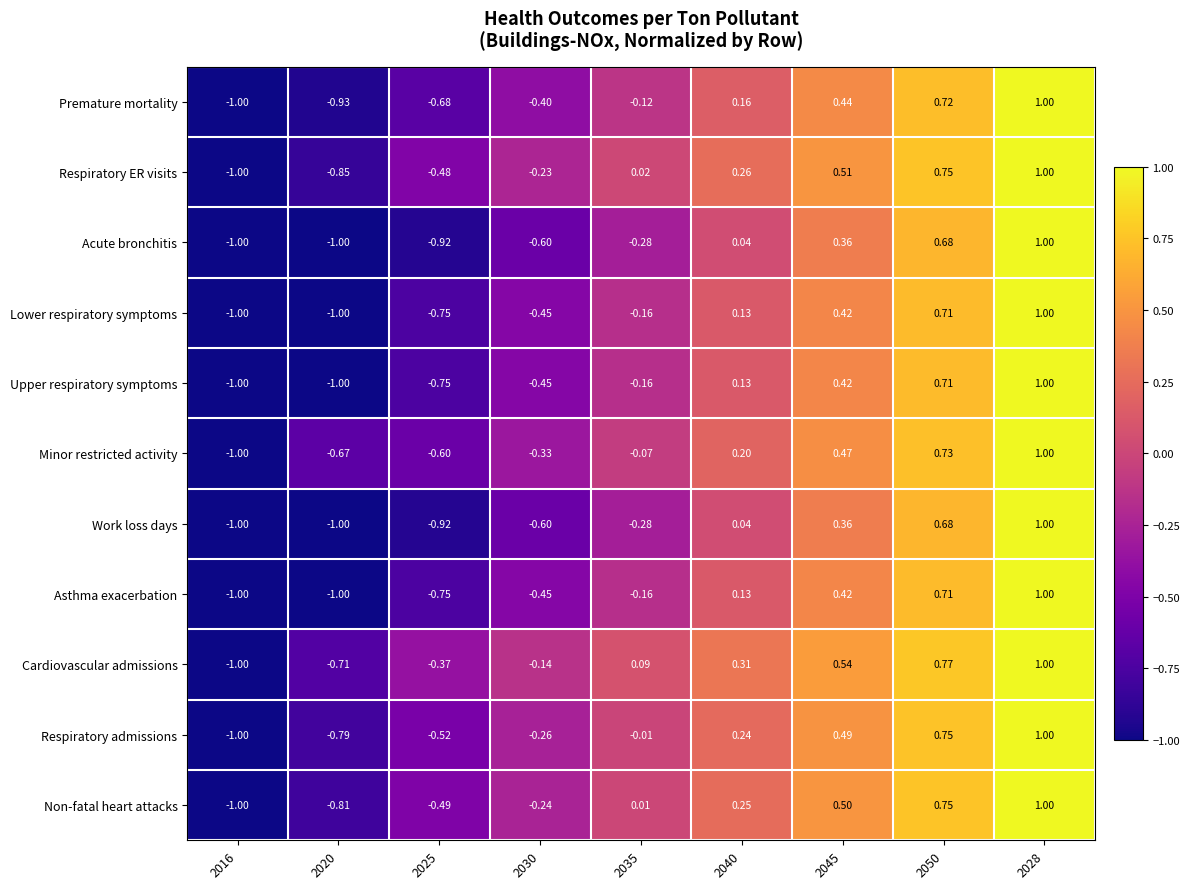

Which series has the largest total across all categories?

Cardiovascular admissions